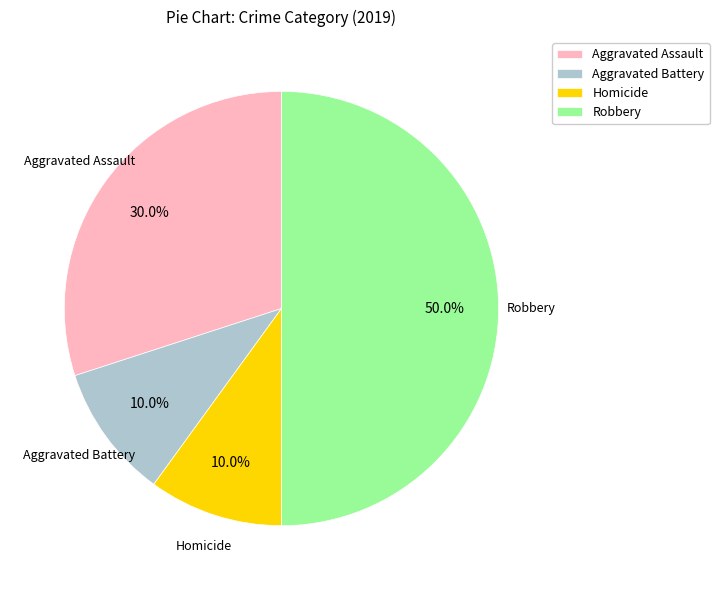

Which category has the biggest portion of the pie?

Robbery